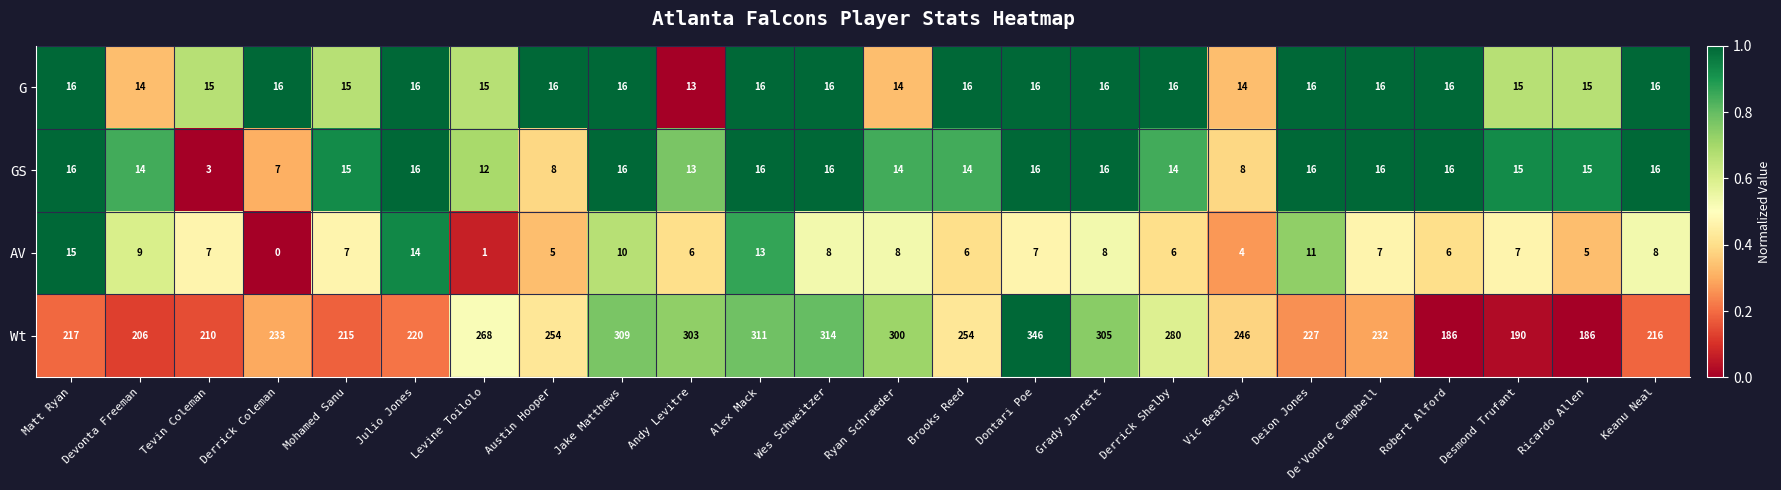

How many data points does each series have?

24